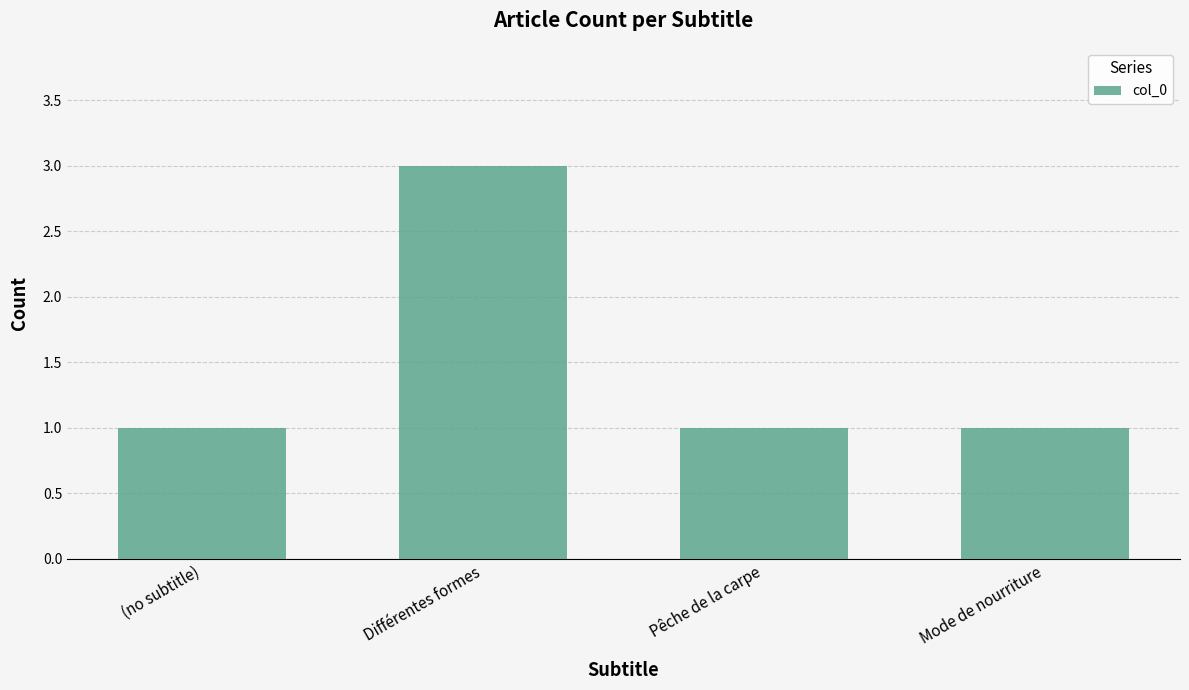

What is the greatest value displayed?

3